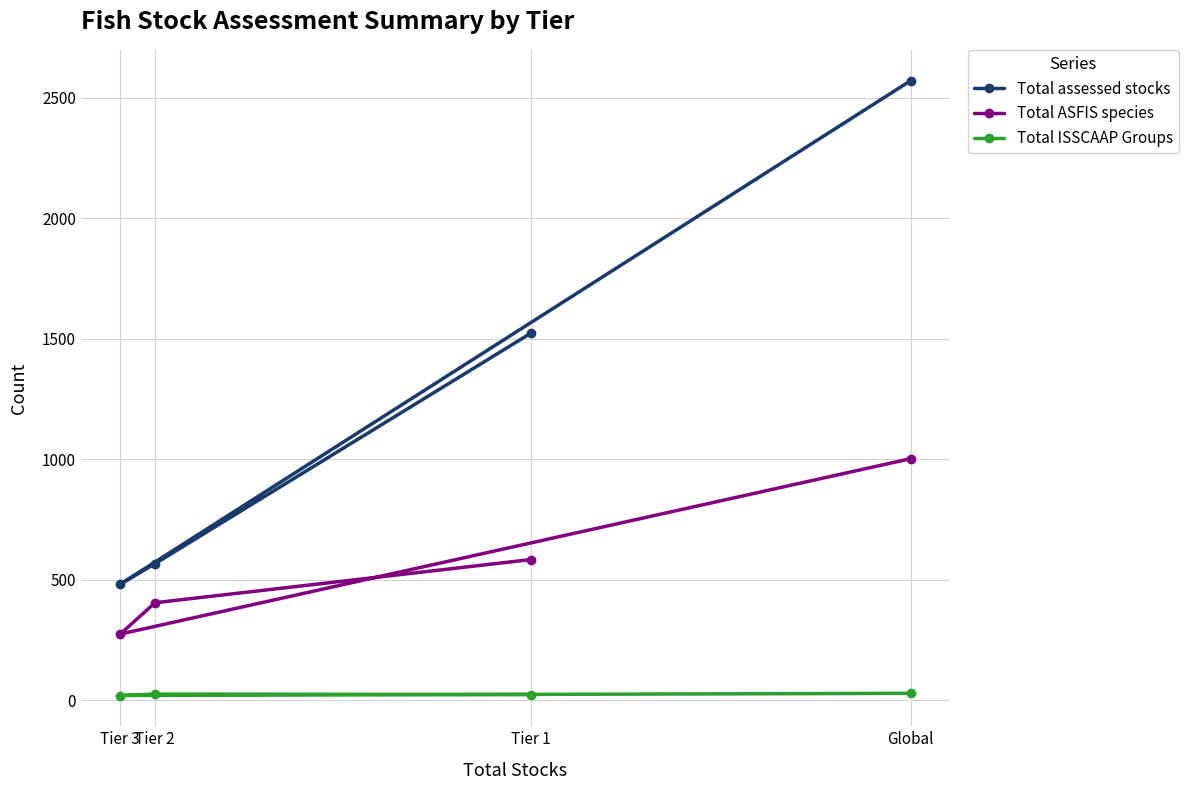

Which series has the largest total across all categories?

Total assessed stocks